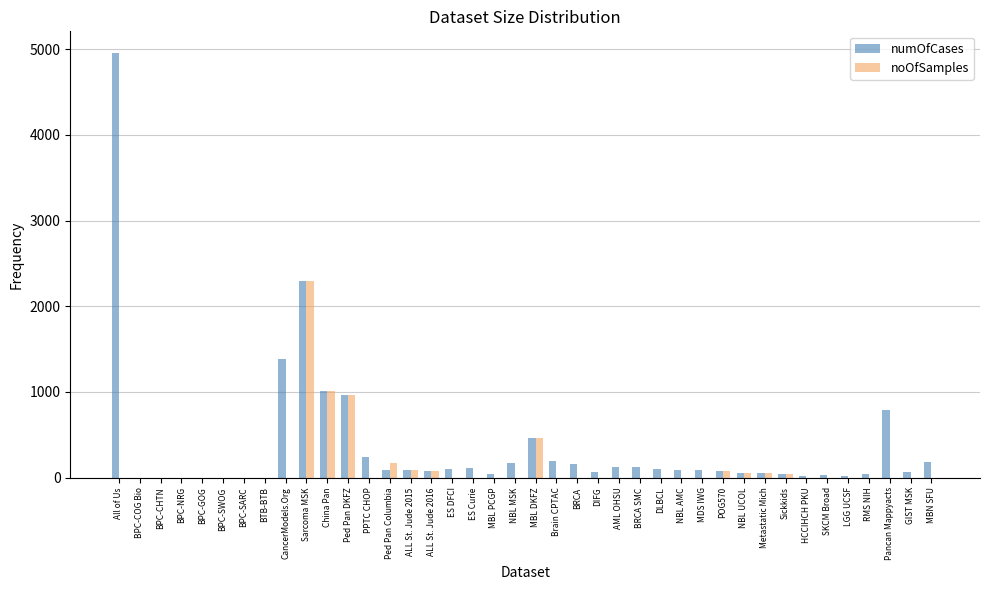

At which label does numOfCases first exceed 86?

All of Us